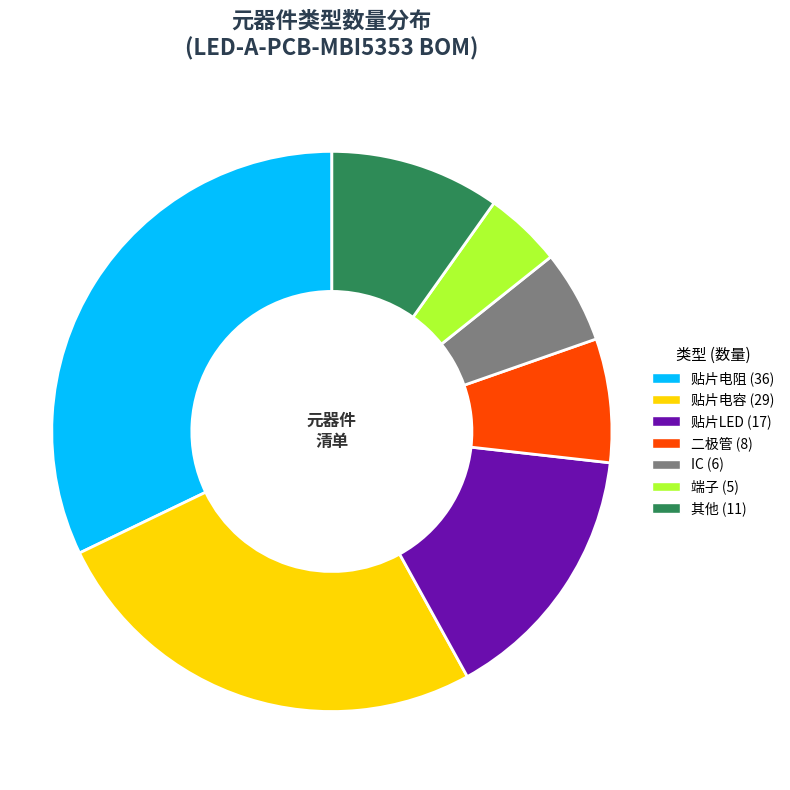

Rank the categories by value from lowest to highest.

端子, IC, 二极管, 其他, 贴片LED, 贴片电容, 贴片电阻